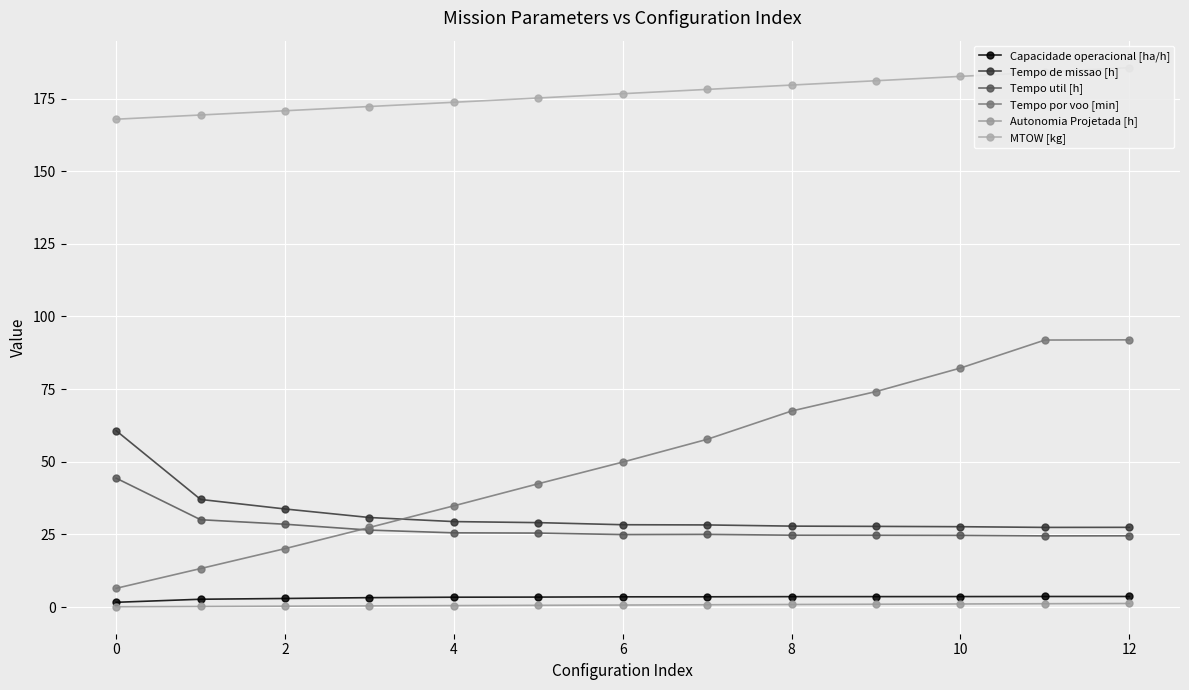

Read the Tempo util [h] value at 11.

24.5